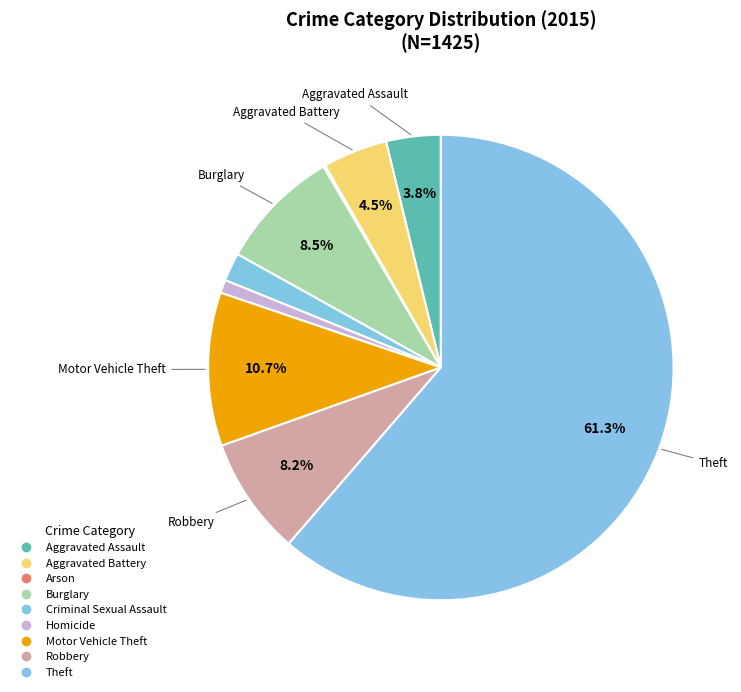

The Homicide slice represents 1% of the pie. True or false?

True